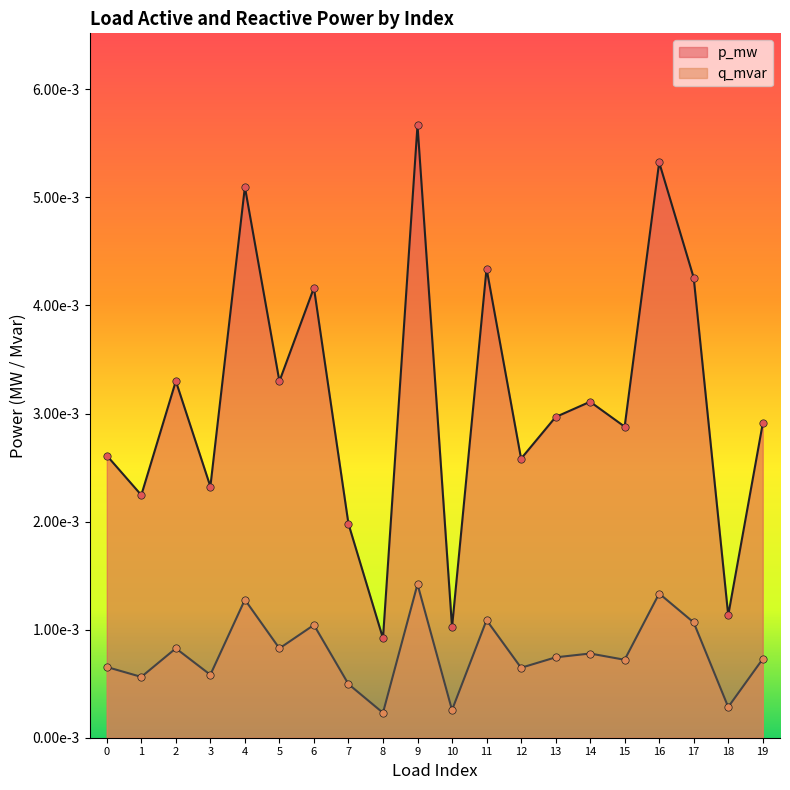

What are all the series names shown in the legend?

p_mw, q_mvar